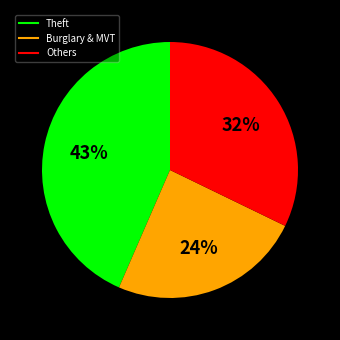

Is there any slice that represents more than half of the pie?

No